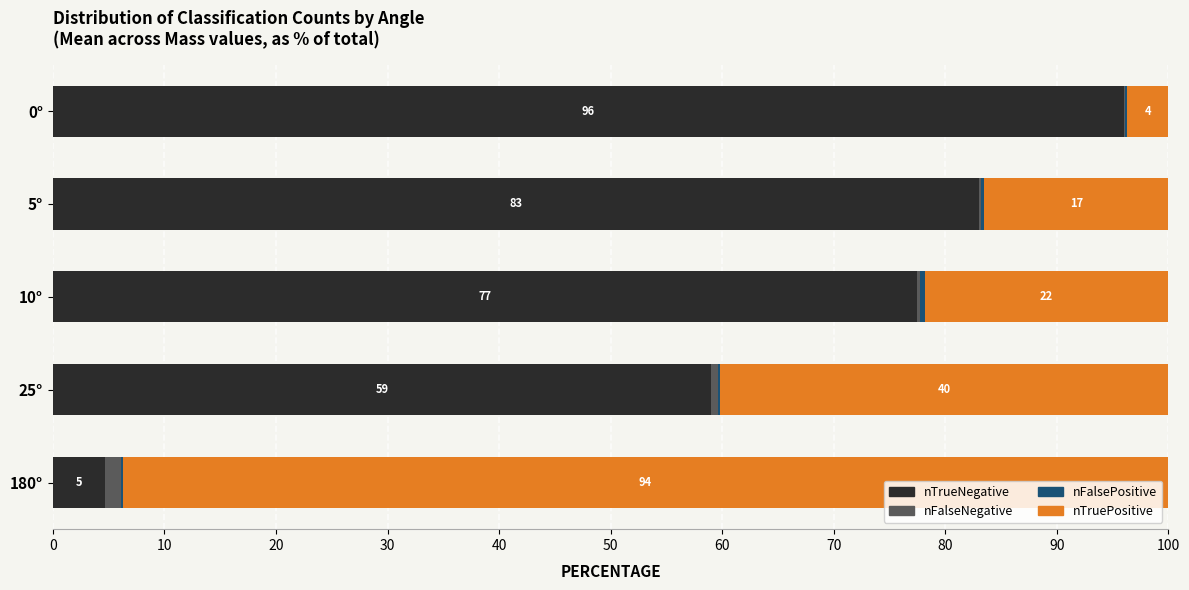

How many bars are there in total?

20